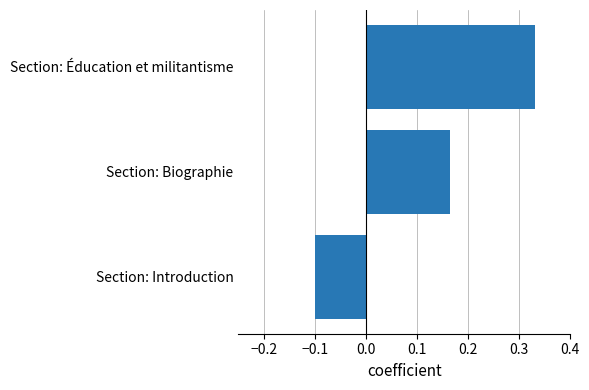

How many values are between 0 and 1?

2